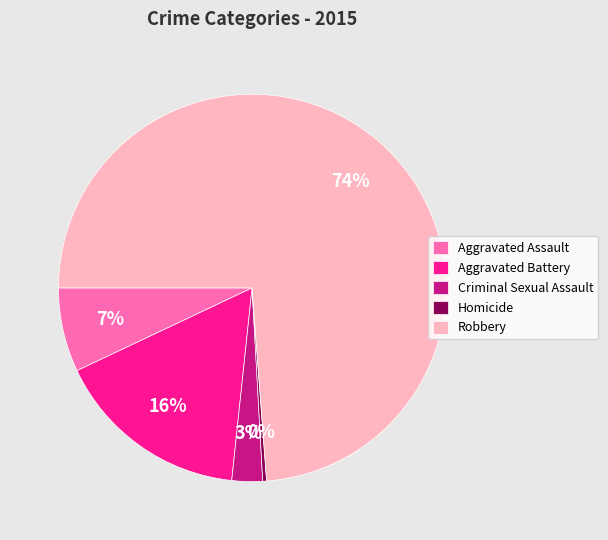

The Aggravated Assault slice represents 7% of the pie. True or false?

True